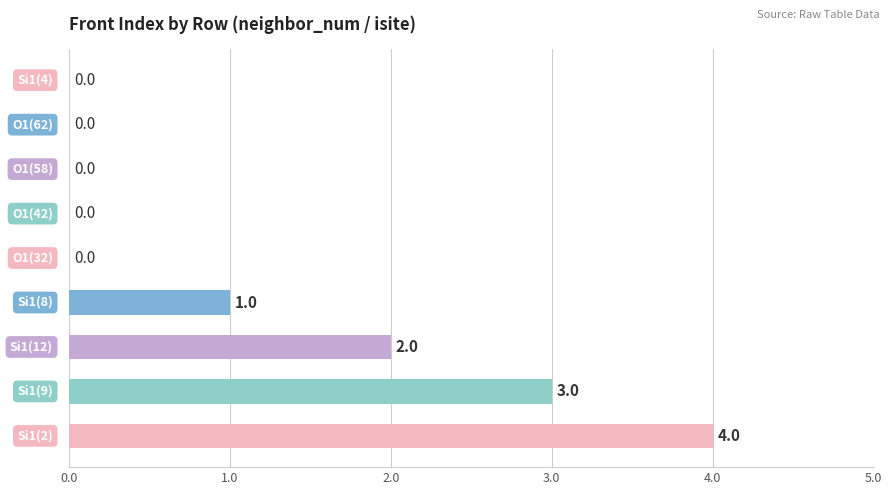

How many categories are shown in the chart?

9